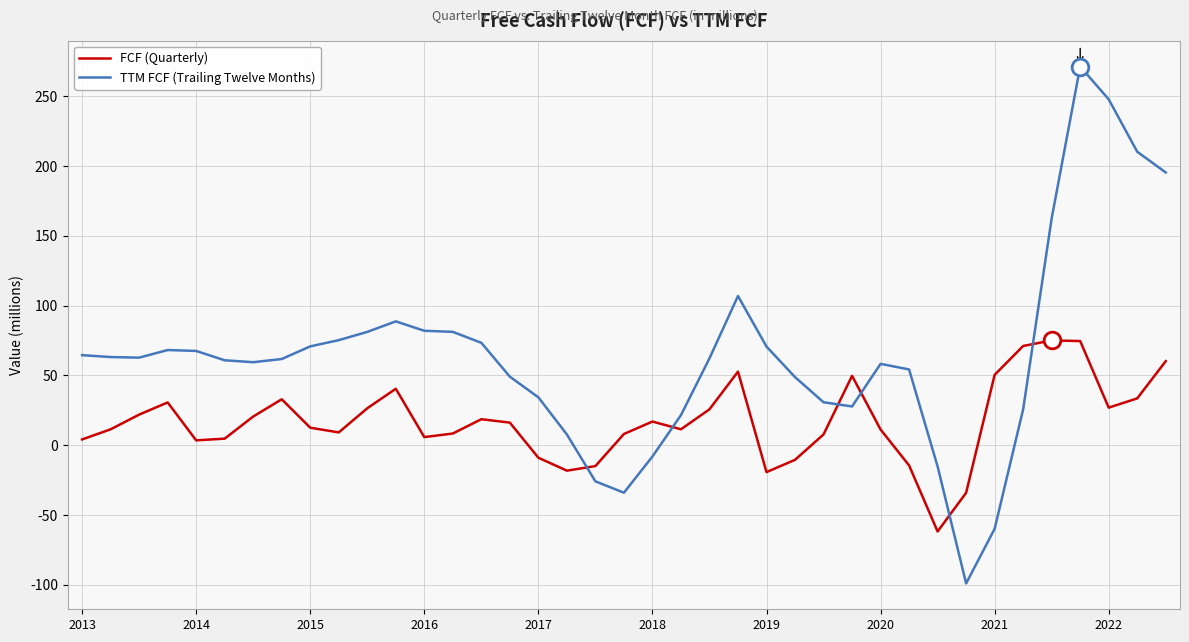

Which series has the widest spread of values?

TTM FCF (Trailing Twelve Months)